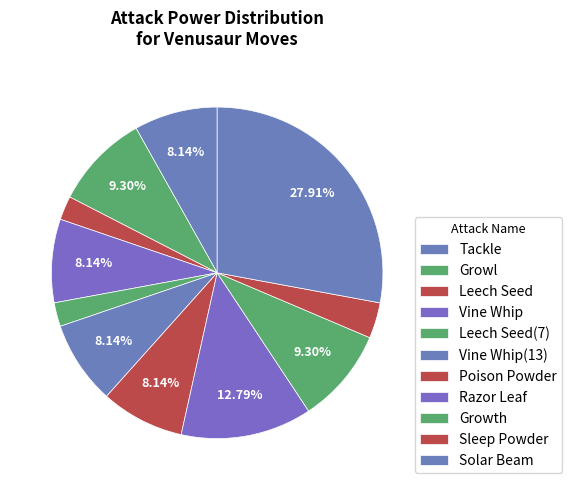

Is it true that Leech Seed(7) is 9% of the pie?

True